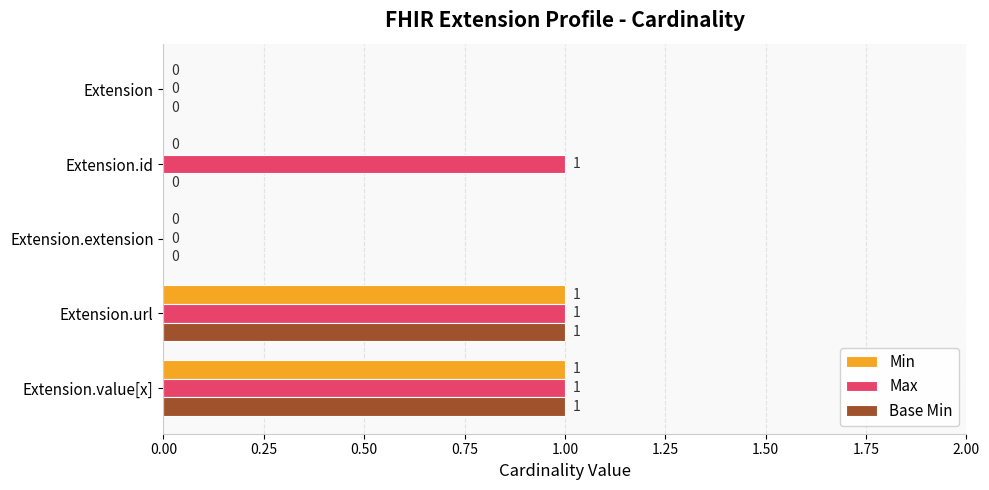

Which series has the largest total across all categories?

Max